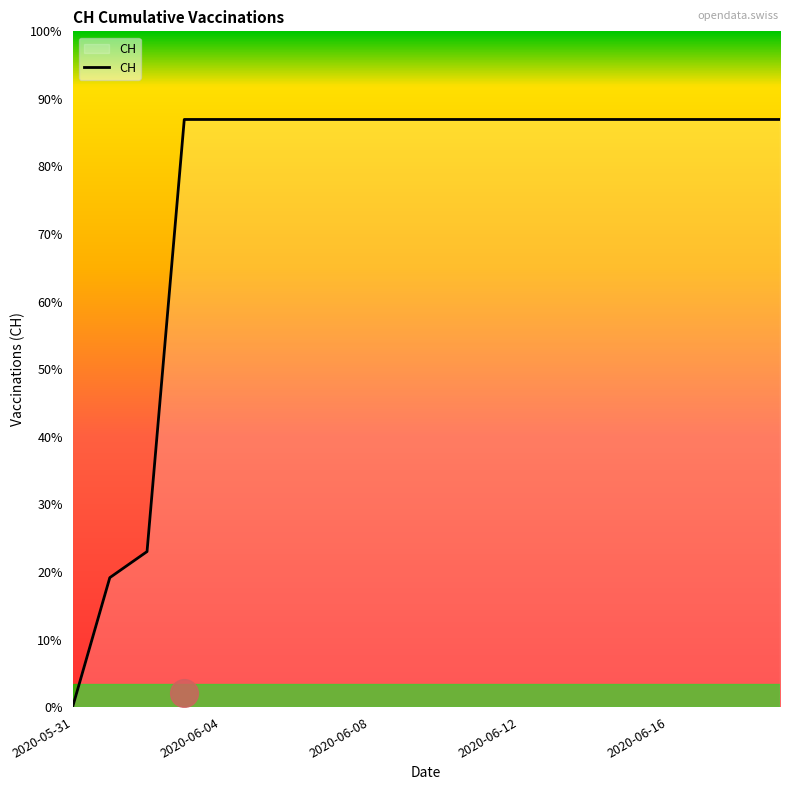

Which has a higher value, 2020-06-19 or 2020-05-31?

2020-06-19